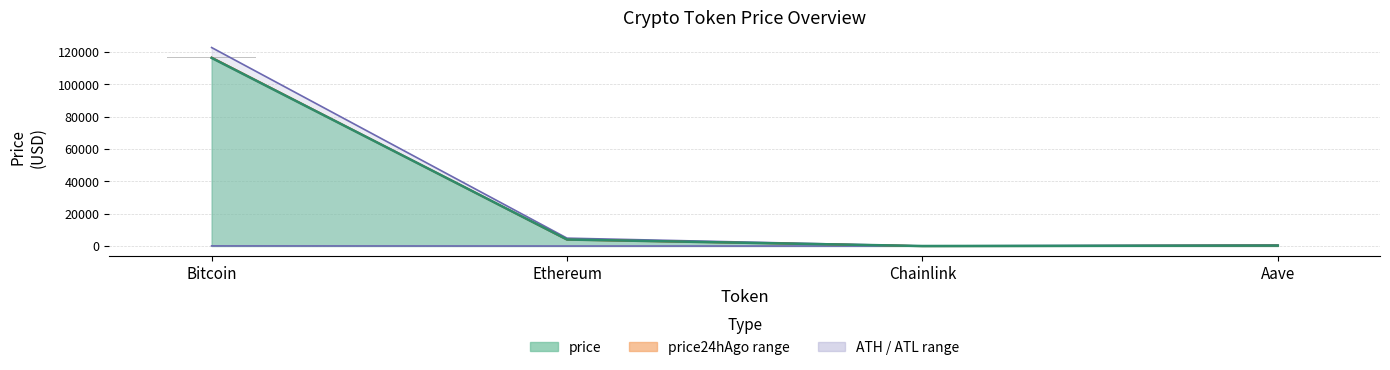

What position from the left is Chainlink?

3